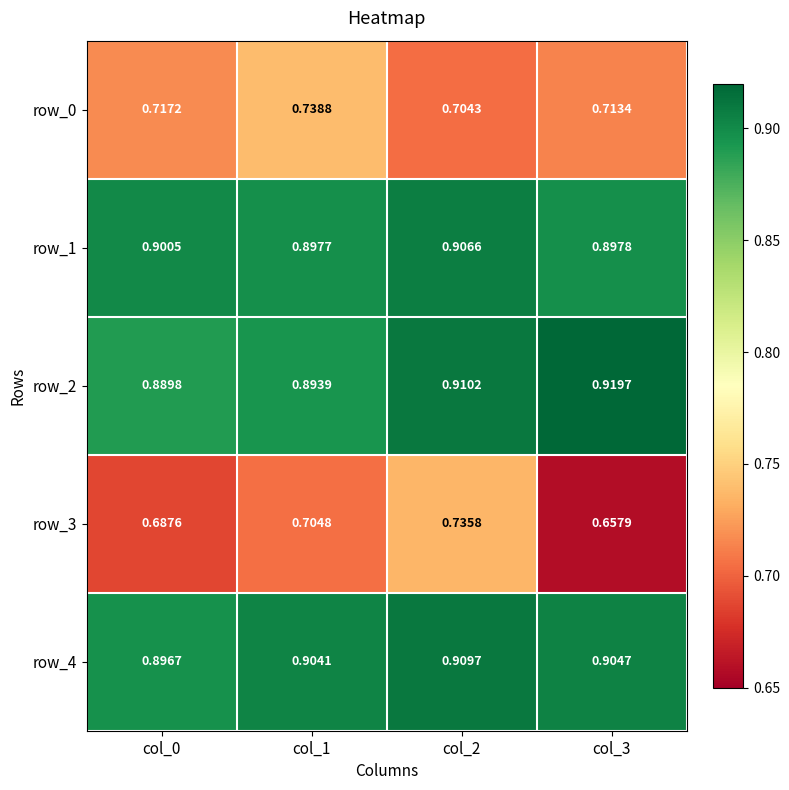

True or false: row_0 has a value of 0.5 at col_3.

False